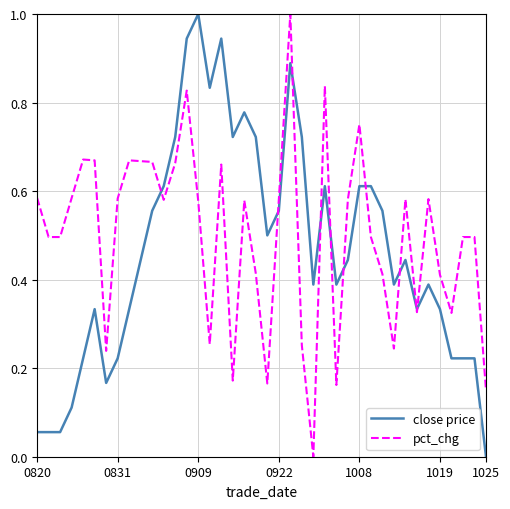

What is the maximum value for close price?

1.0